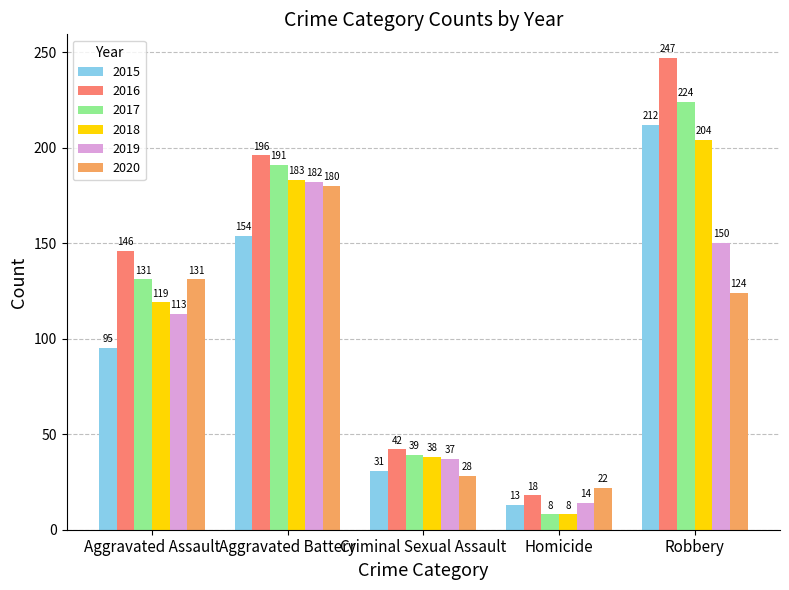

Is the value of 2020 at Criminal Sexual Assault greater than the value of 2019 at Homicide?

Yes